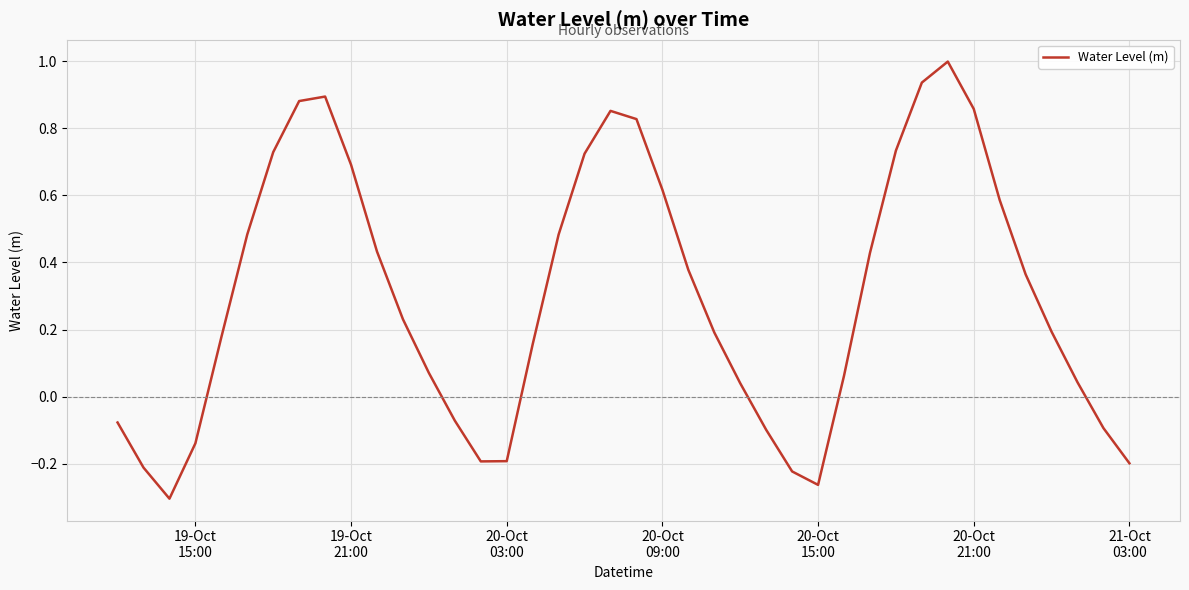

What is the difference between the maximum and minimum values?

1.3